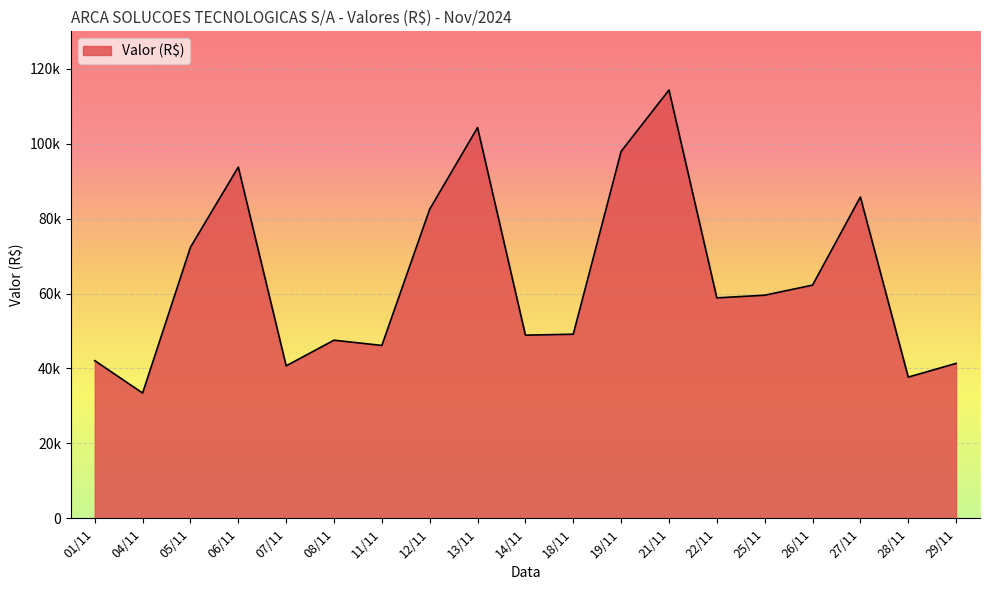

Rank the categories by value from highest to lowest.

21/11, 13/11, 19/11, 06/11, 27/11, 12/11, 05/11, 26/11, 25/11, 22/11, 18/11, 14/11, 08/11, 11/11, 01/11, 29/11, 07/11, 28/11, 04/11